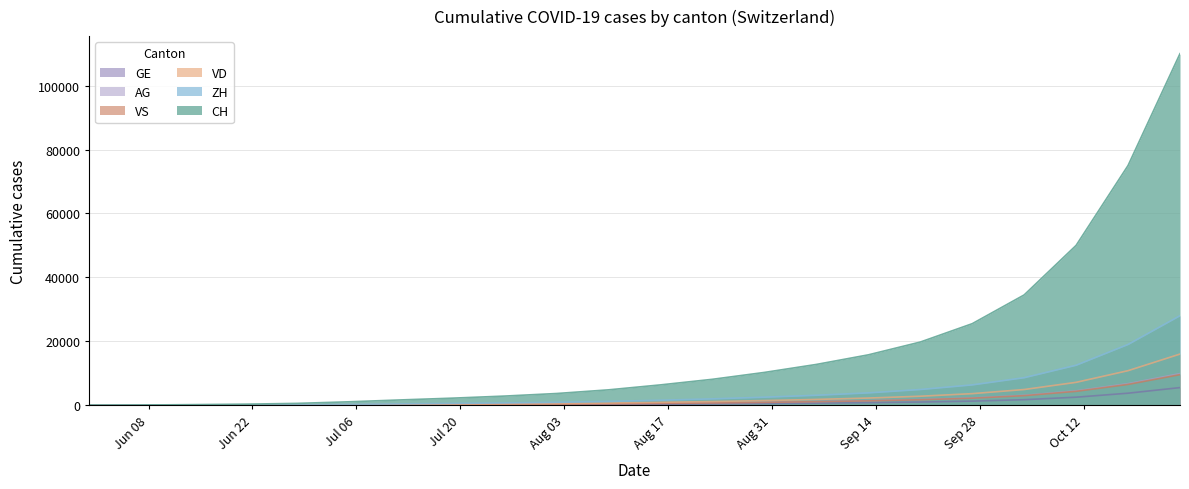

True or false: AG and CH cross at least once.

False